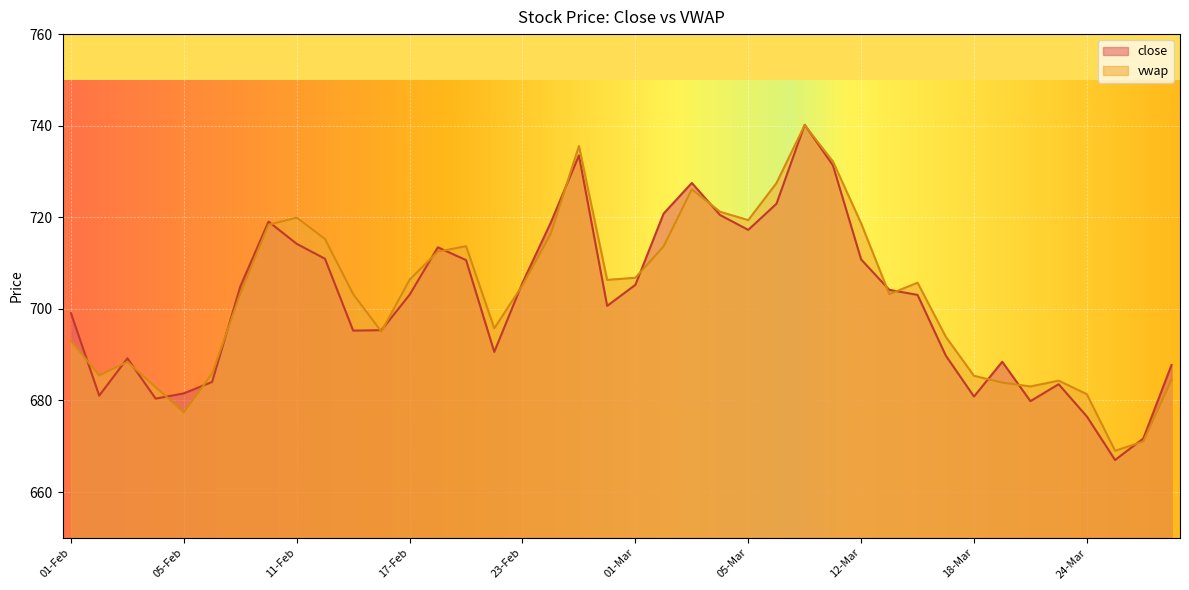

Reading left to right, transcribe all the data shown in this chart.

close: 699.0	681.0	689.2	680.4	681.5	684.0	704.9	719.0	714.2	711.0	695.2	695.4	703.1	713.5	710.6	690.6	705.7	718.8	733.5	700.6	705.2	720.8	727.5	720.5	717.2	723.0	740.2	731.4	710.8	704.1	703.0	689.8	680.9	688.5	679.9	683.5	676.5	667.0	671.7	687.8
vwap: 693.0	685.5	688.4	682.9	677.4	685.9	703.3	718.4	719.9	715.3	703.2	695.0	706.4	712.5	713.7	695.8	705.2	716.4	735.6	706.3	706.8	713.6	726.1	721.2	719.4	727.5	740.1	732.2	718.7	703.2	705.7	693.9	685.4	683.9	683.1	684.3	681.4	669.0	671.0	684.5